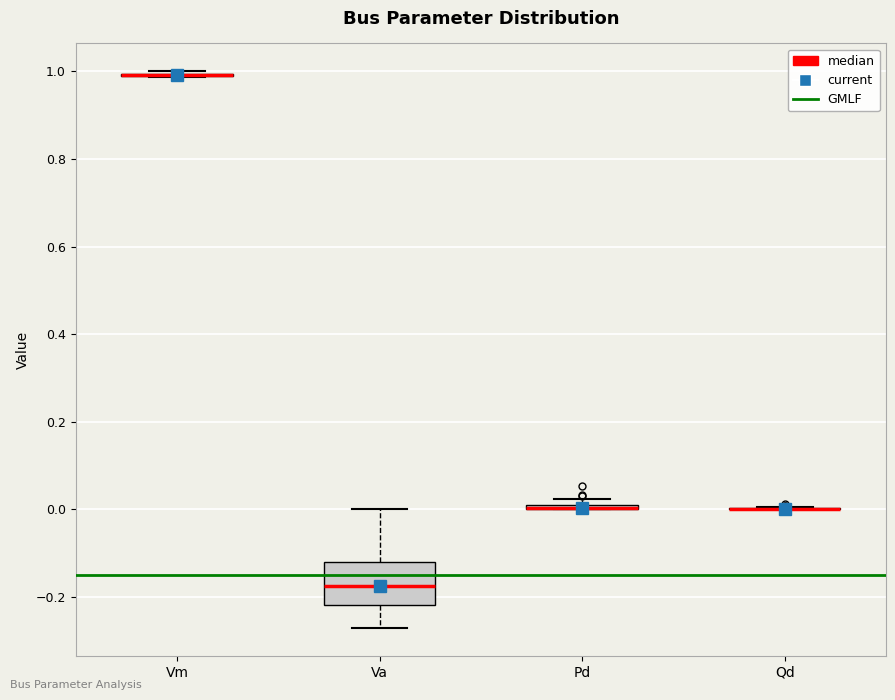

Where does the median line of the box for Va sit on the y-axis? The values are not printed on the chart, so give them approximately, as read against the axis.

-0.18